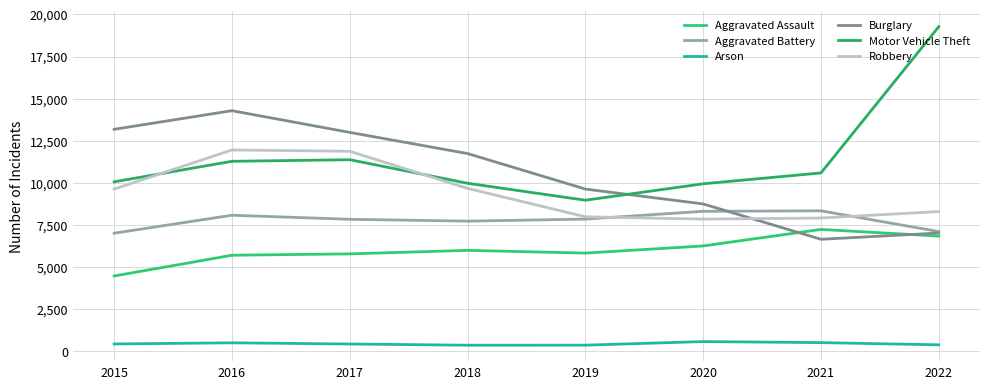

How many distinct data groups are displayed?

6